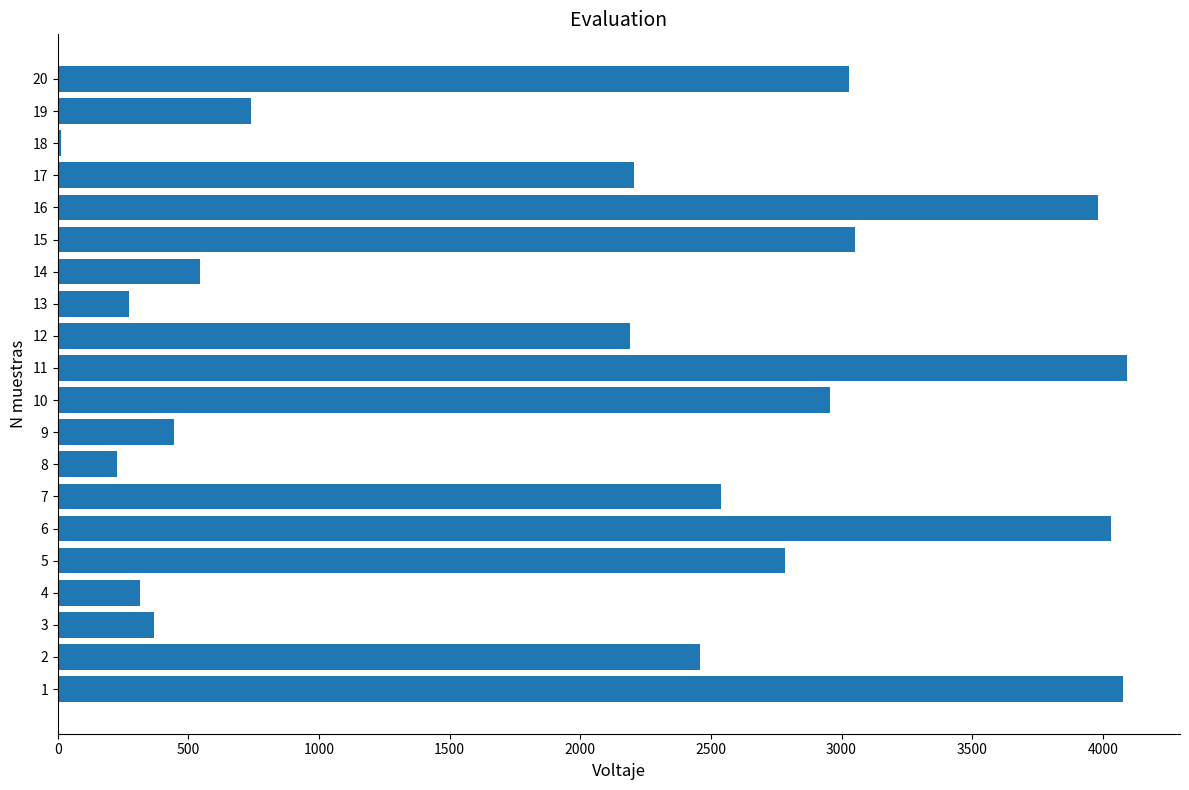

What is the greatest value displayed?

4091